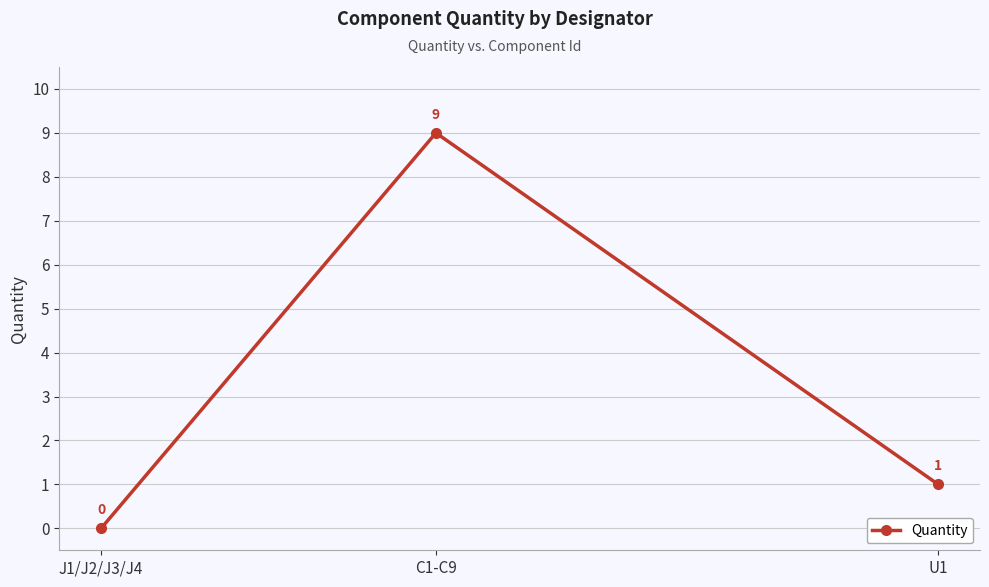

Read the value at U1.

1